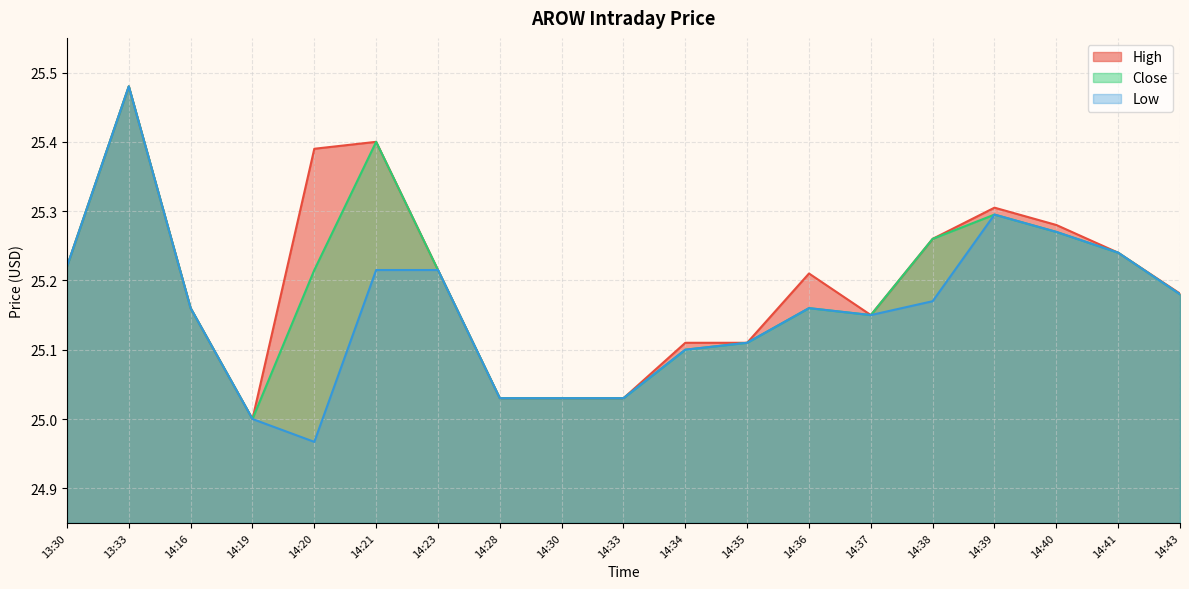

What is the difference between the maximum and minimum values in the Close series?

0.5